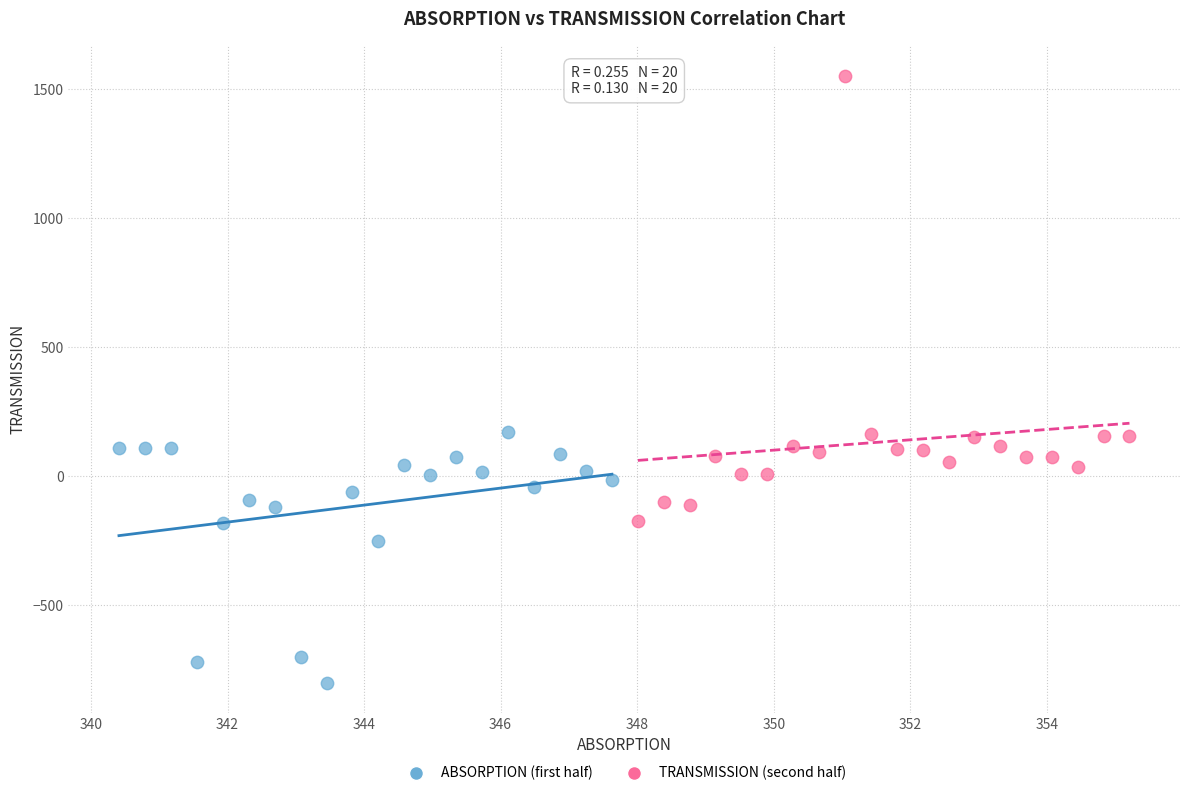

Which series has the largest Y range (max minus min)?

TRANSMISSION (second half)